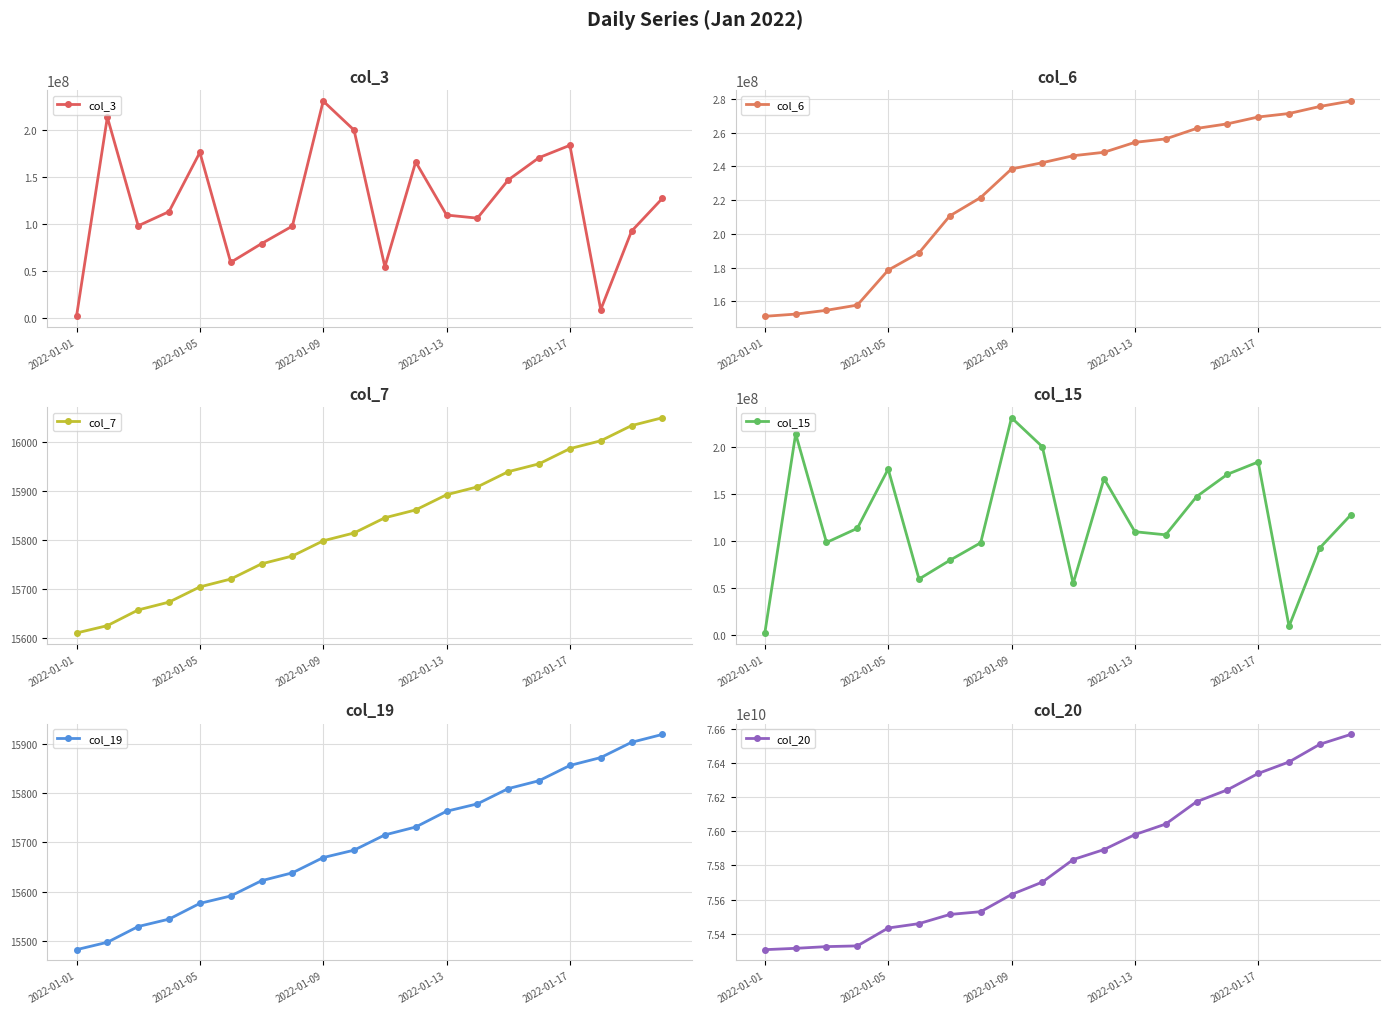

Reading right to left, what are all the values shown in this chart?

col_3: 127384904	92478776	8950408	183826760	170697336	146944744	106321000	109628128	166119368	54604608	200024080	230887248	97862704	79209720	59263096	176267896	113260056	98188456	213773424	1890808
col_6: 278720166	275523708	271342793	269278966	265217355	262493747	256286168	254242600	248363626	246317828	242190884	238464501	221546205	210678603	188731997	178497077	157784786	154701212	152439036	151132796
col_7: 16050	16034	16003	15987	15956	15940	15909	15893	15862	15846	15815	15799	15768	15752	15721	15705	15674	15658	15626	15611
col_15: 127384904	92478776	8950408	183826760	170697336	146944744	106321000	109628128	166119368	54604608	200024080	230887248	97862704	79209720	59263096	176267896	113260056	98188456	213773424	1890808
col_19: 15919	15903	15872	15856	15825	15809	15778	15763	15731	15715	15684	15669	15638	15622	15591	15576	15544	15529	15497	15482
col_20: 76566867832	76509279096	76405783680	76338397968	76242379568	76172771632	76042281416	75980393168	75892813064	75834455216	75702447784	75629797320	75529284976	75513061840	75459384104	75433655280	75329040216	75324749728	75314798696	75306940776